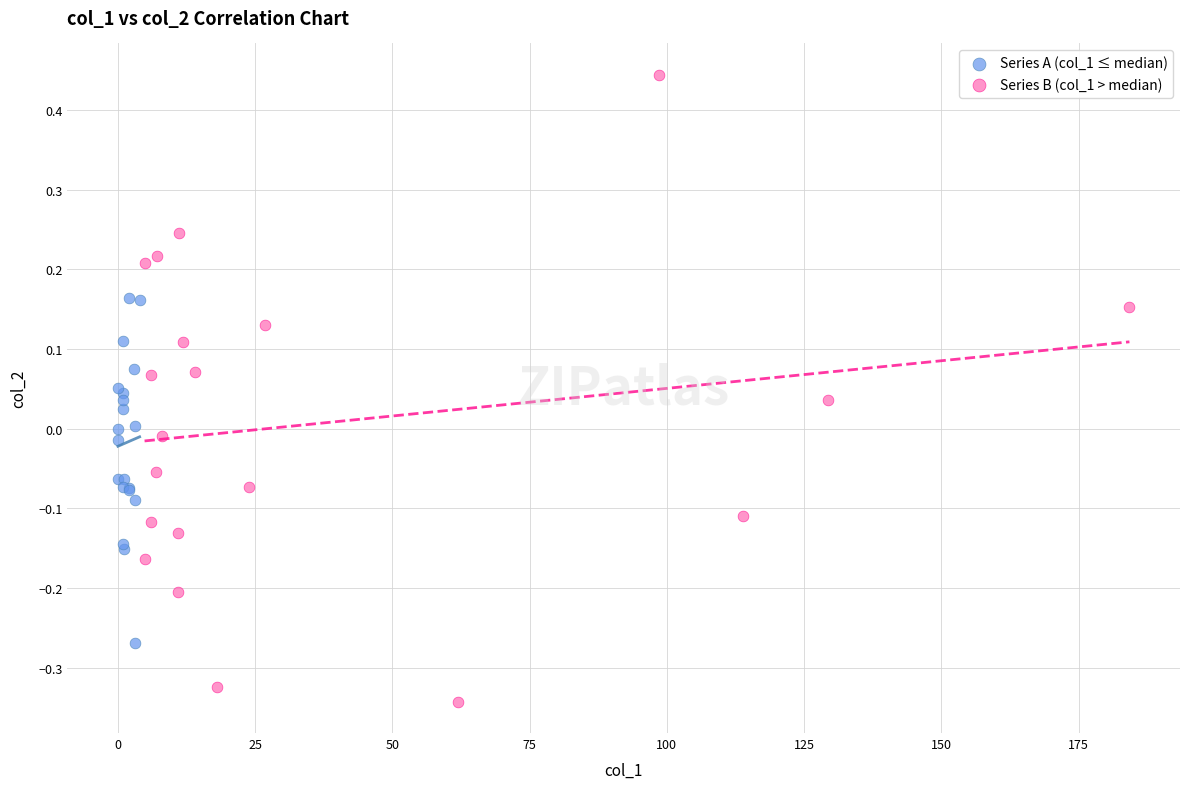

Which series reaches the maximum Y coordinate?

Series B (col_1 > median)